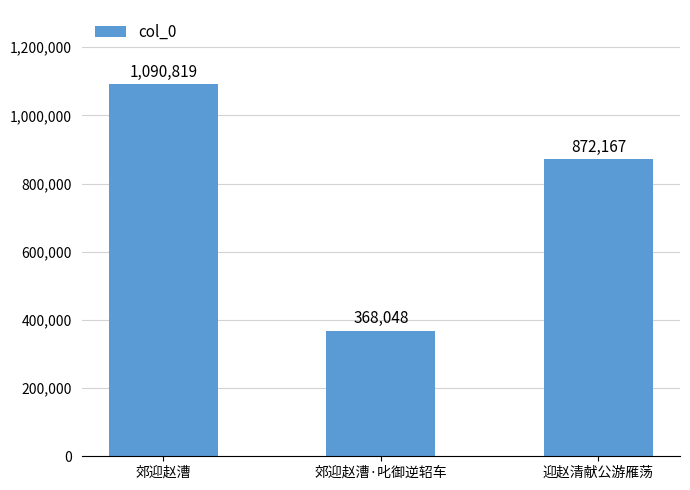

Between 郊迎赵漕 and 郊迎赵漕·叱御逆轺车, which is larger?

郊迎赵漕